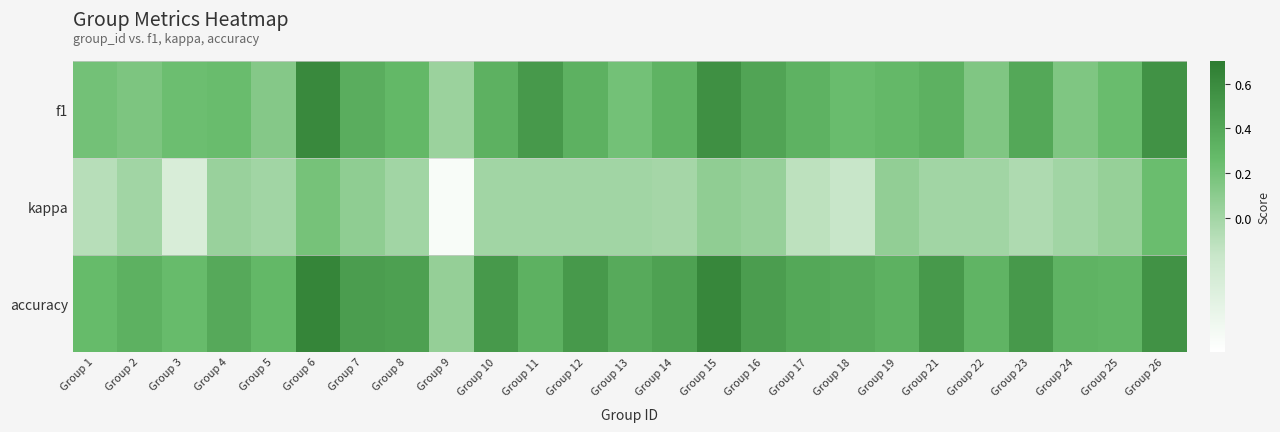

Which series has the largest total across all categories?

accuracy